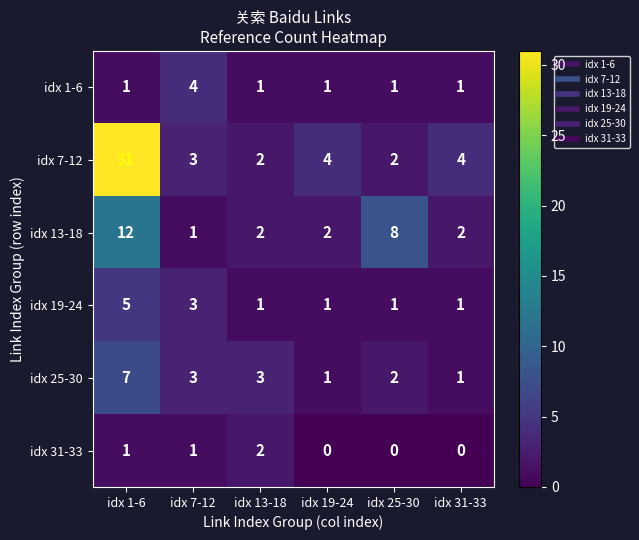

What is the spread (max minus min) of values at idx 25-30?

8